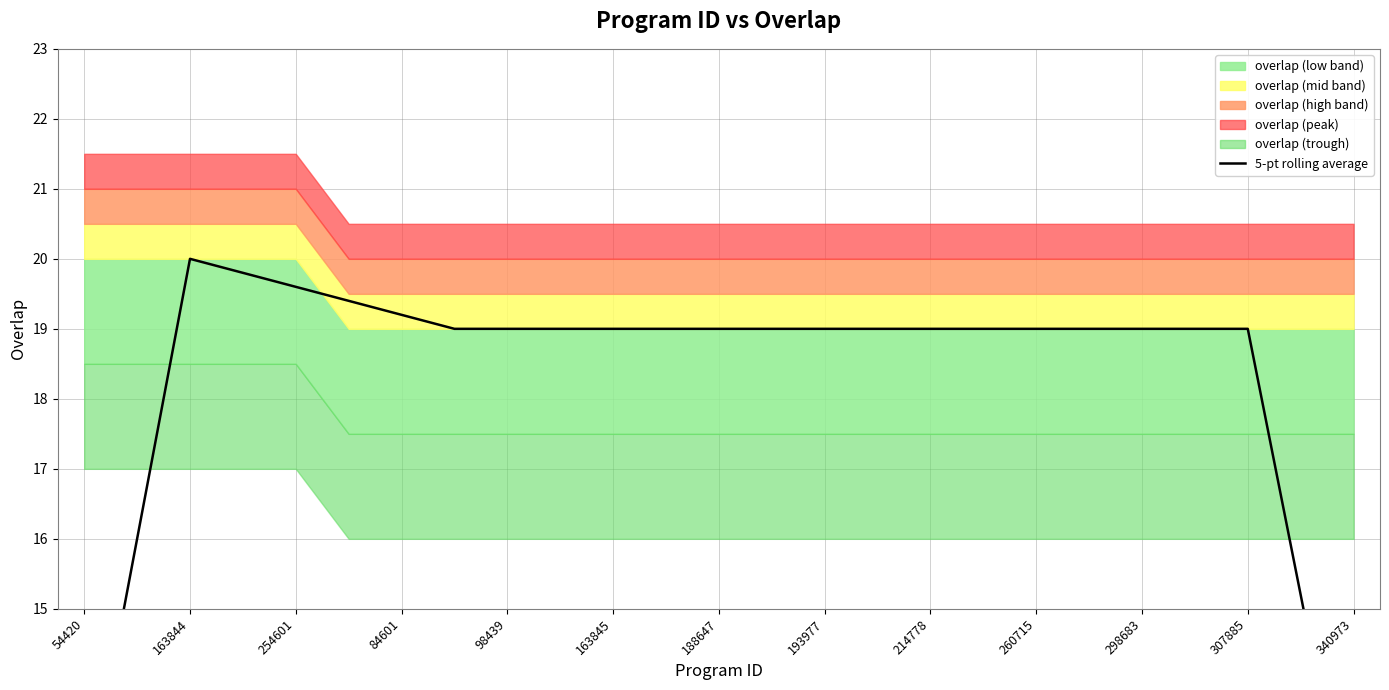

How many data points are less than 19?

4